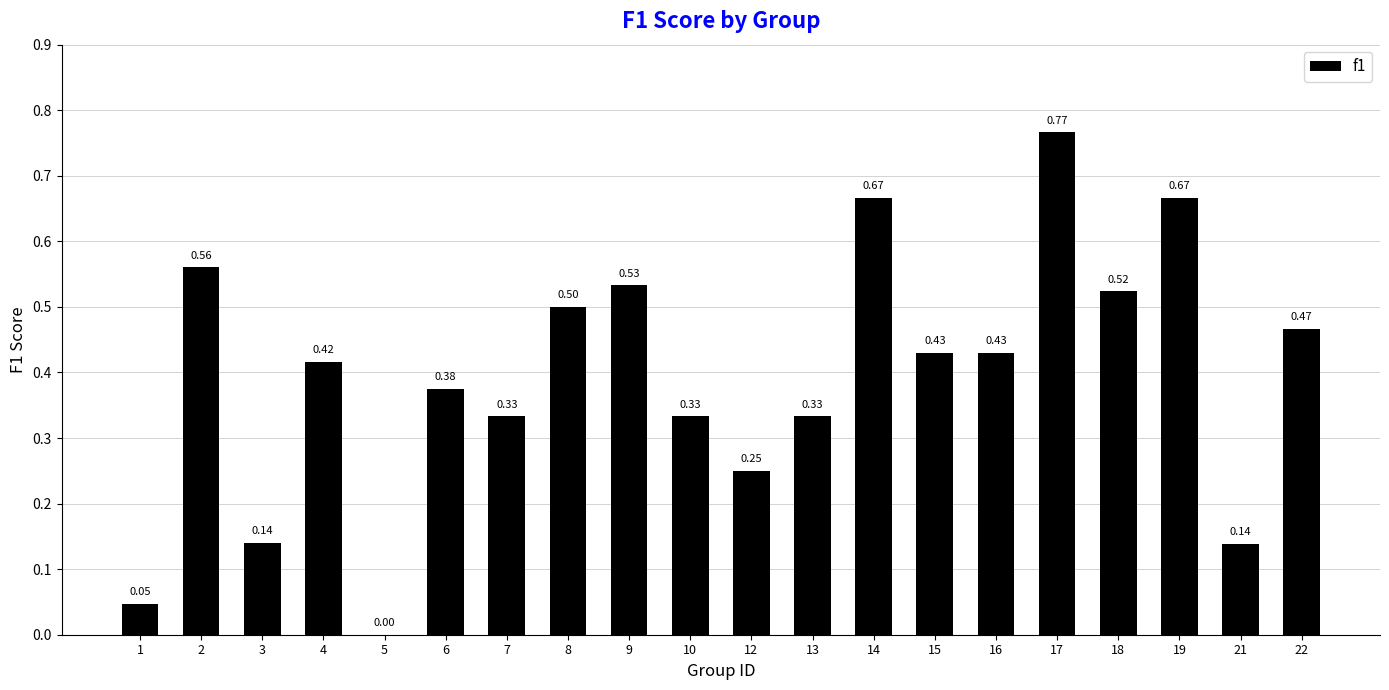

What is the change in value from 1 to 3?

+0.1